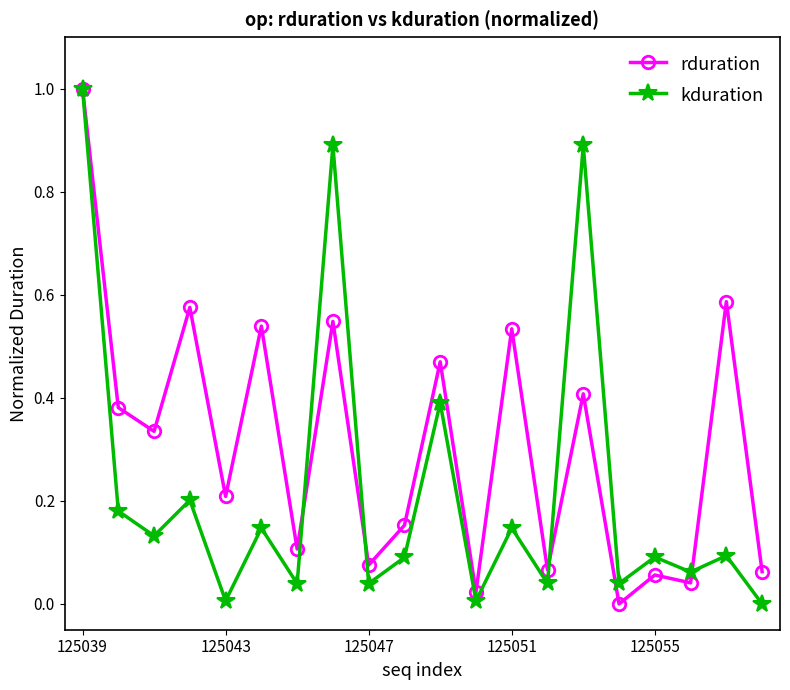

How many lines are shown in the chart?

2